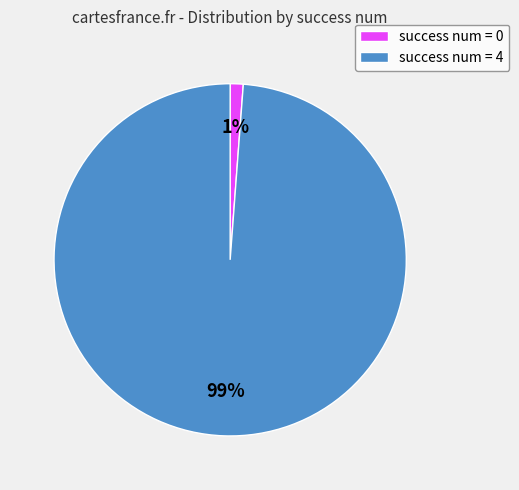

To the nearest percent, what is the average slice percentage?

50%